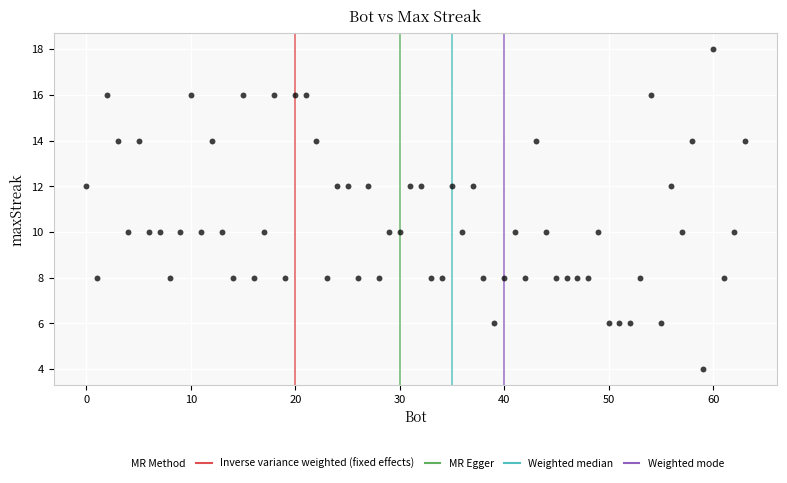

What is the range of Y values (max minus min)?

14